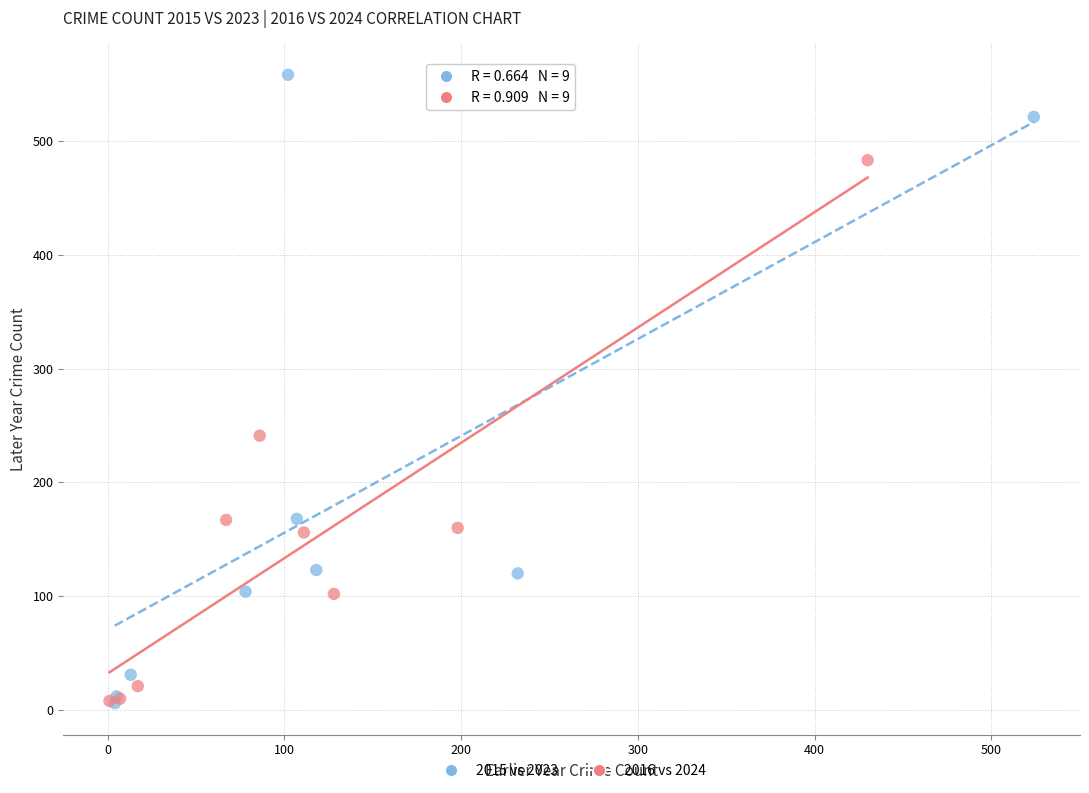

Which series has the largest Y range (max minus min)?

2015 vs 2023